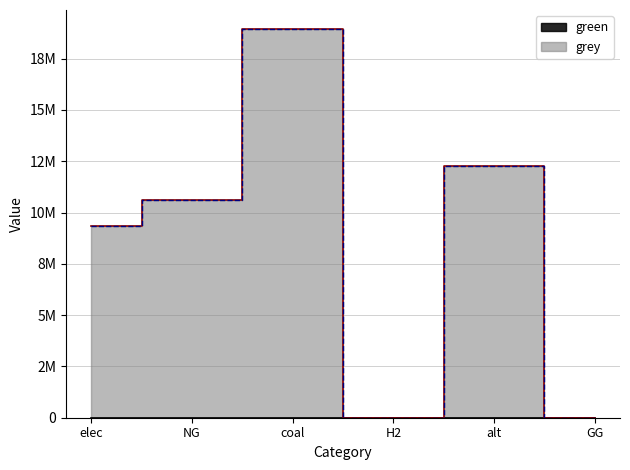

The chart shows a value of 12288253.3 at alt. True or false?

True